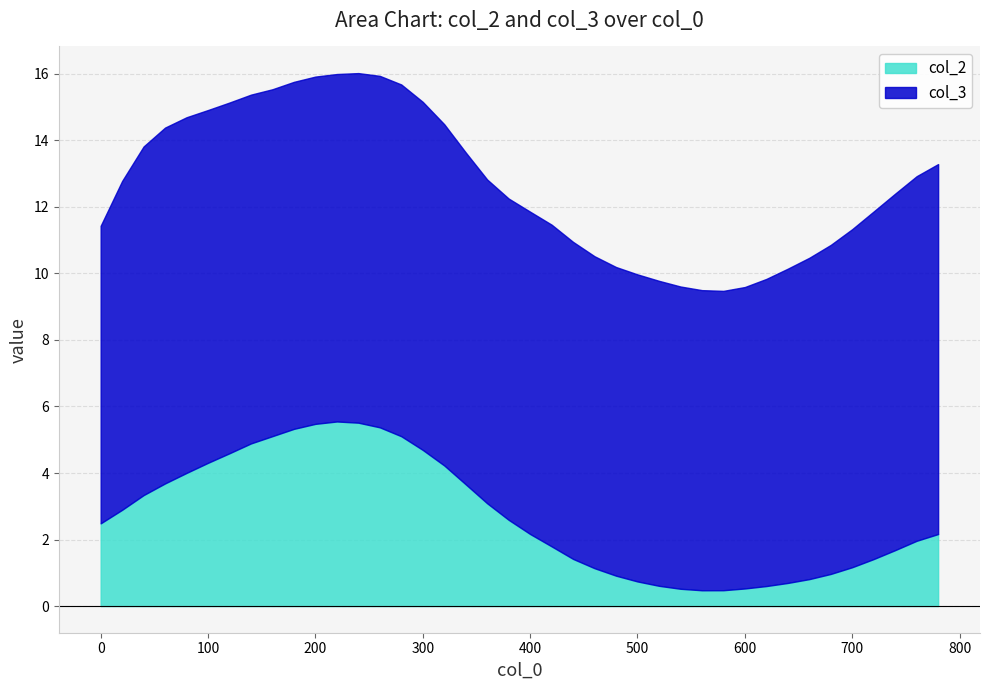

What is the difference between the maximum and minimum values in the col_2 series?

5.1